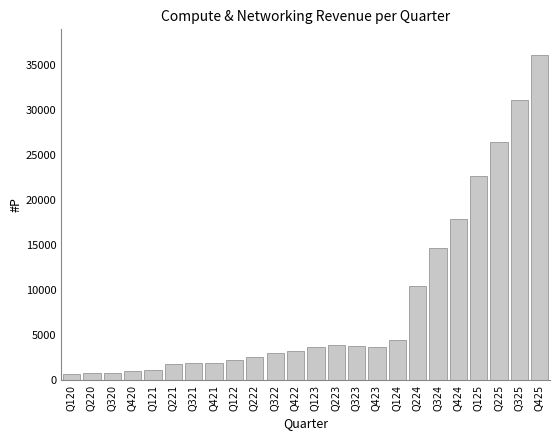

What is the label of the 2nd bar from the right?

Q325